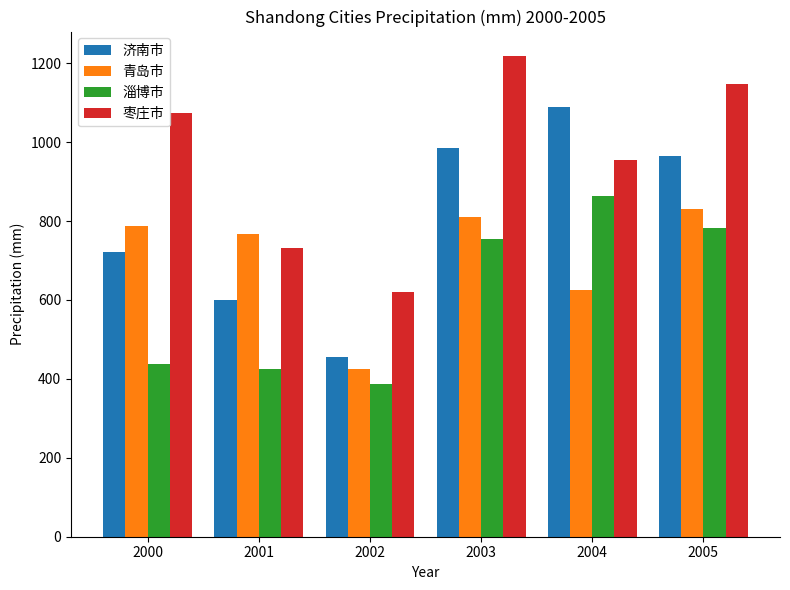

Reading left to right, what are all the values shown in this chart?

济南市: 2000=721.2	2001=599.3	2002=456.6	2003=985.6	2004=1090.0	2005=965.4
青岛市: 2000=788.2	2001=766.0	2002=424.6	2003=810.5	2004=626.2	2005=830.8
淄博市: 2000=438.4	2001=425.2	2002=388.3	2003=753.9	2004=862.3	2005=782.8
枣庄市: 2000=1074.1	2001=732.2	2002=620.5	2003=1219.3	2004=954.1	2005=1146.2